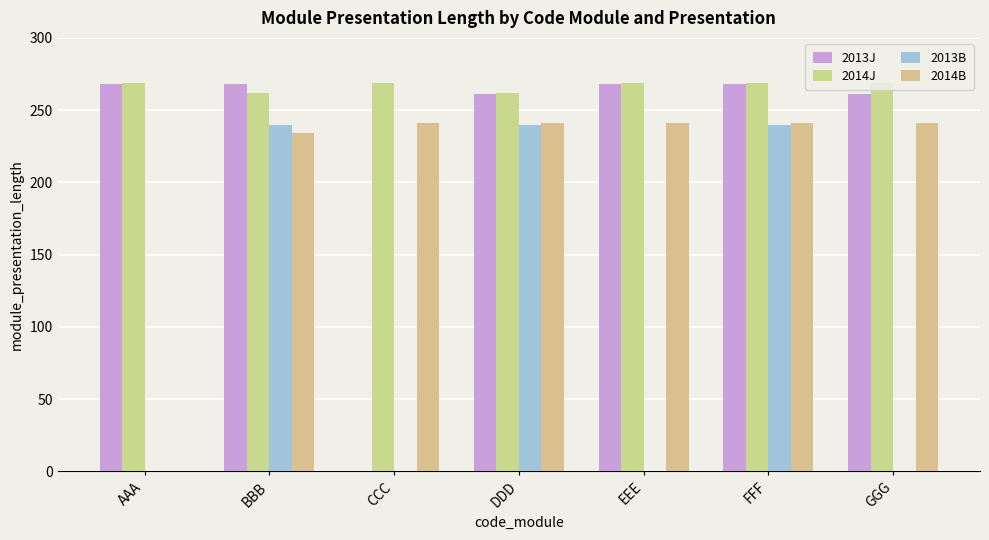

The value of 2014J at DDD is 262. True or false?

True